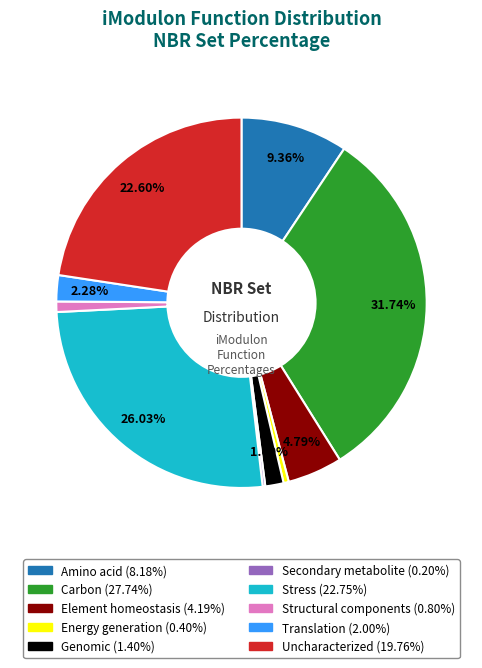

Does any single category account for the majority?

No